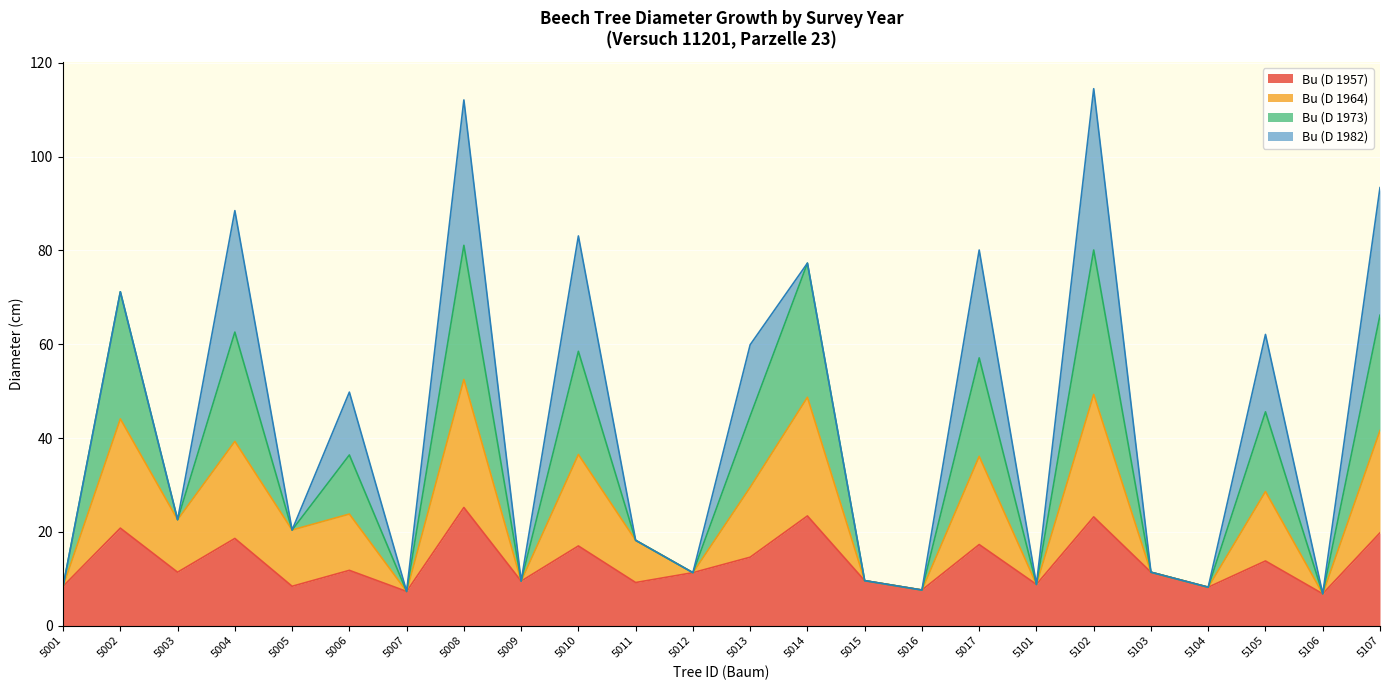

How many lines are shown in the chart?

4